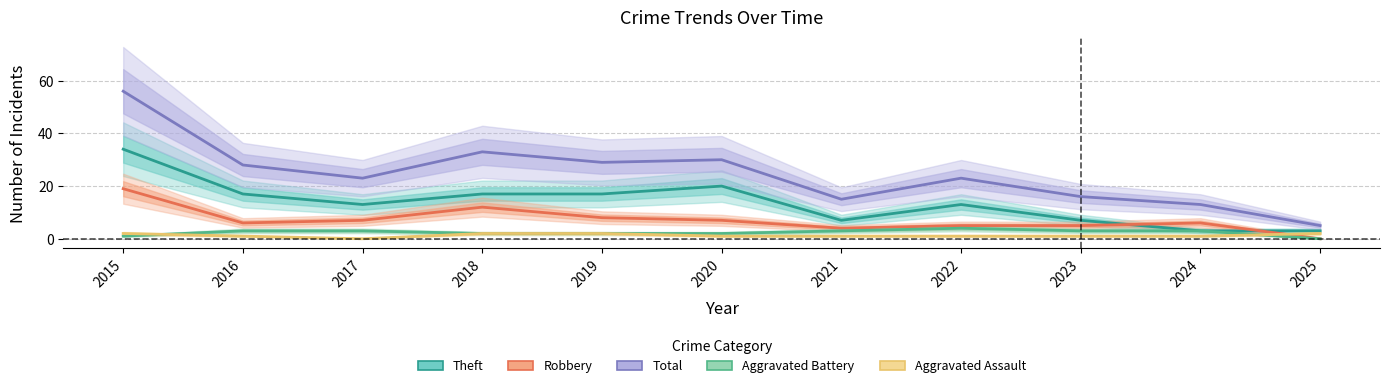

How many data points in Aggravated Assault are above 1?

4